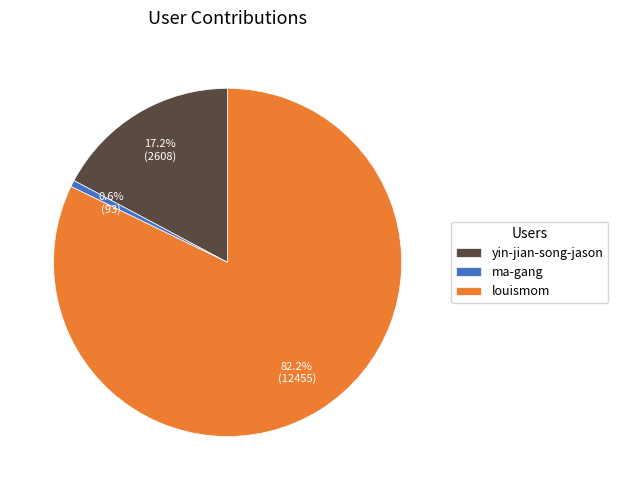

Which slice represents more than half of the pie?

louismom